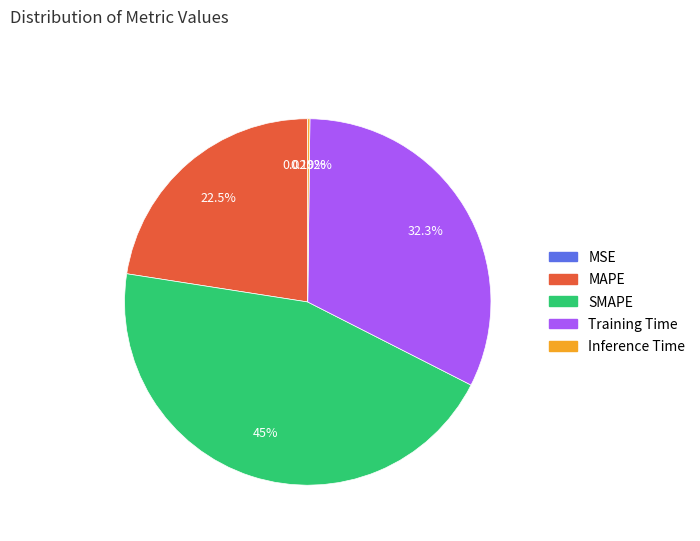

What is the largest slice in the pie chart?

SMAPE